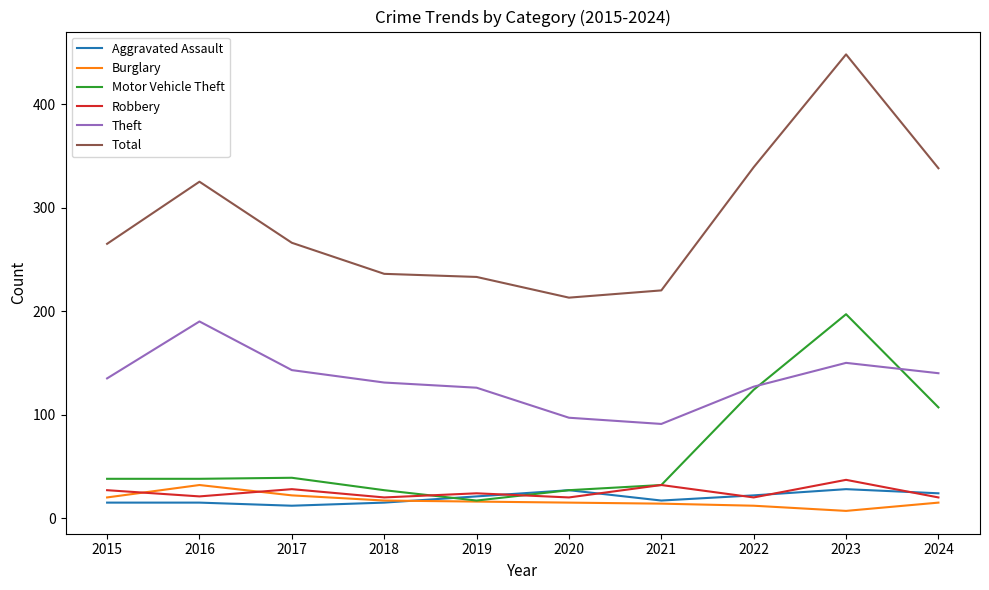

The value of Robbery at 2019 is 24. True or false?

True